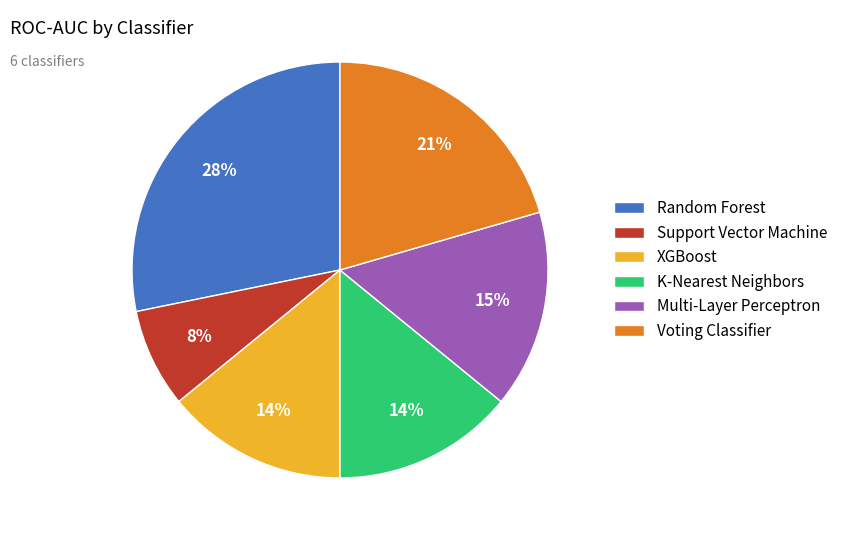

To the nearest percent, what percentage of the pie is K-Nearest Neighbors?

14%